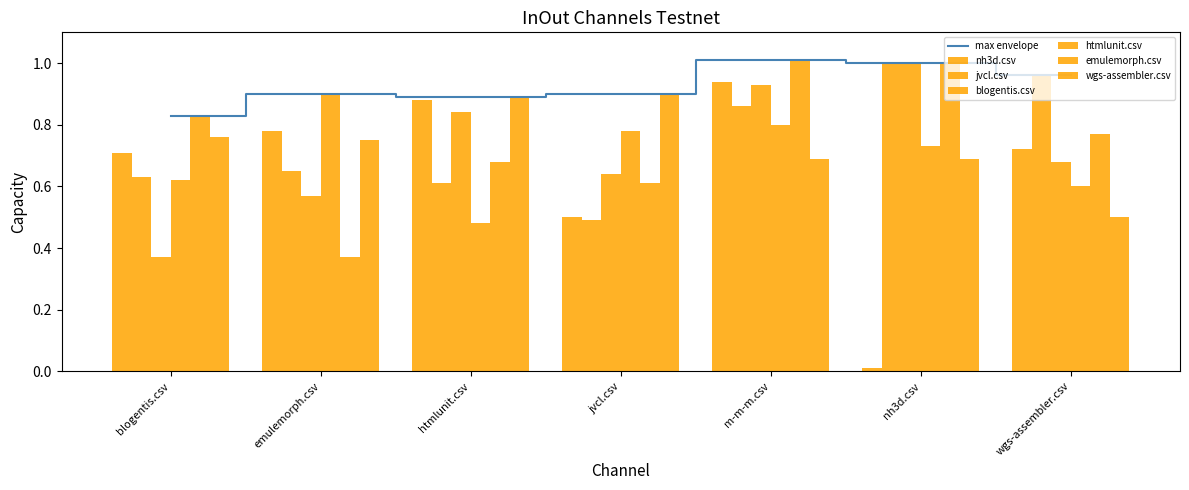

What are all the series names shown in the legend?

nh3d.csv, jvcl.csv, blogentis.csv, htmlunit.csv, emulemorph.csv, wgs-assembler.csv